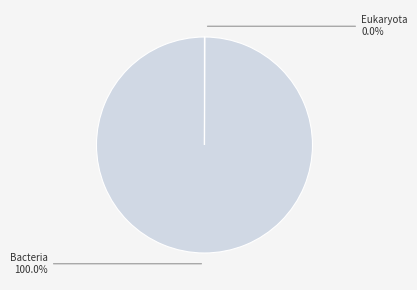

Is there a majority slice in this chart?

Yes